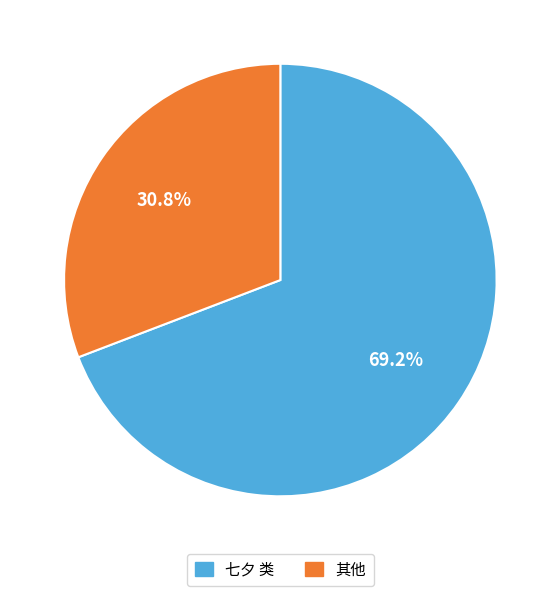

Does any single category account for the majority?

Yes